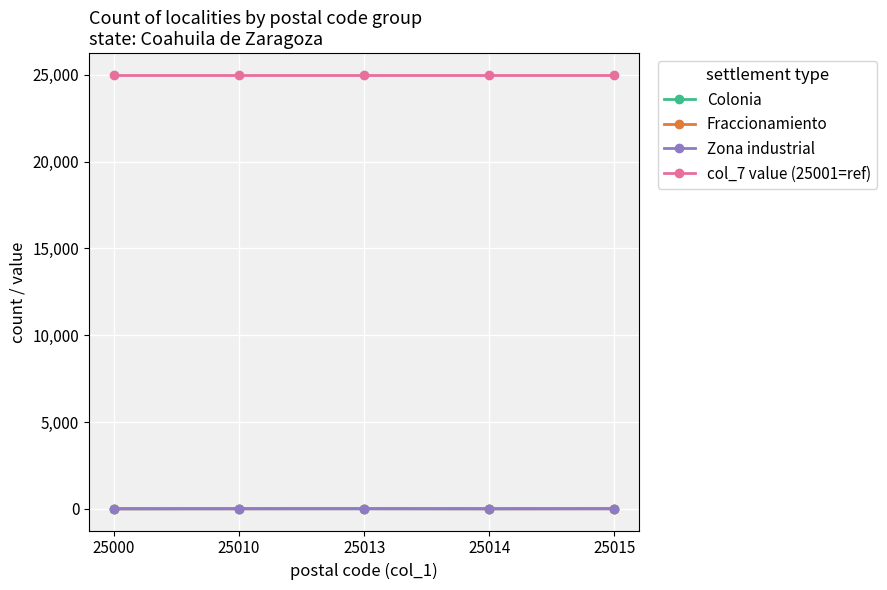

What is the greatest value displayed?

25001